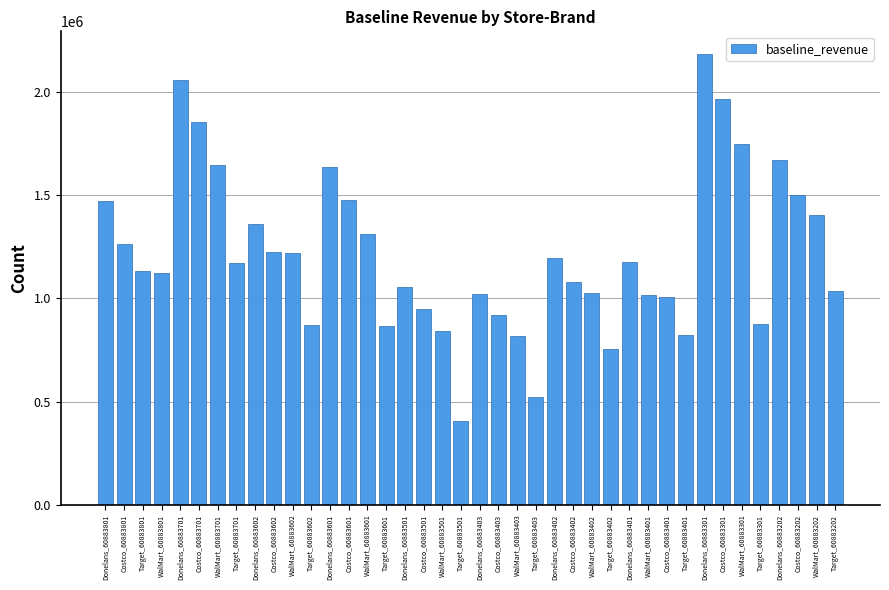

What value does the data have at WalMart_60883301?

1745406.9